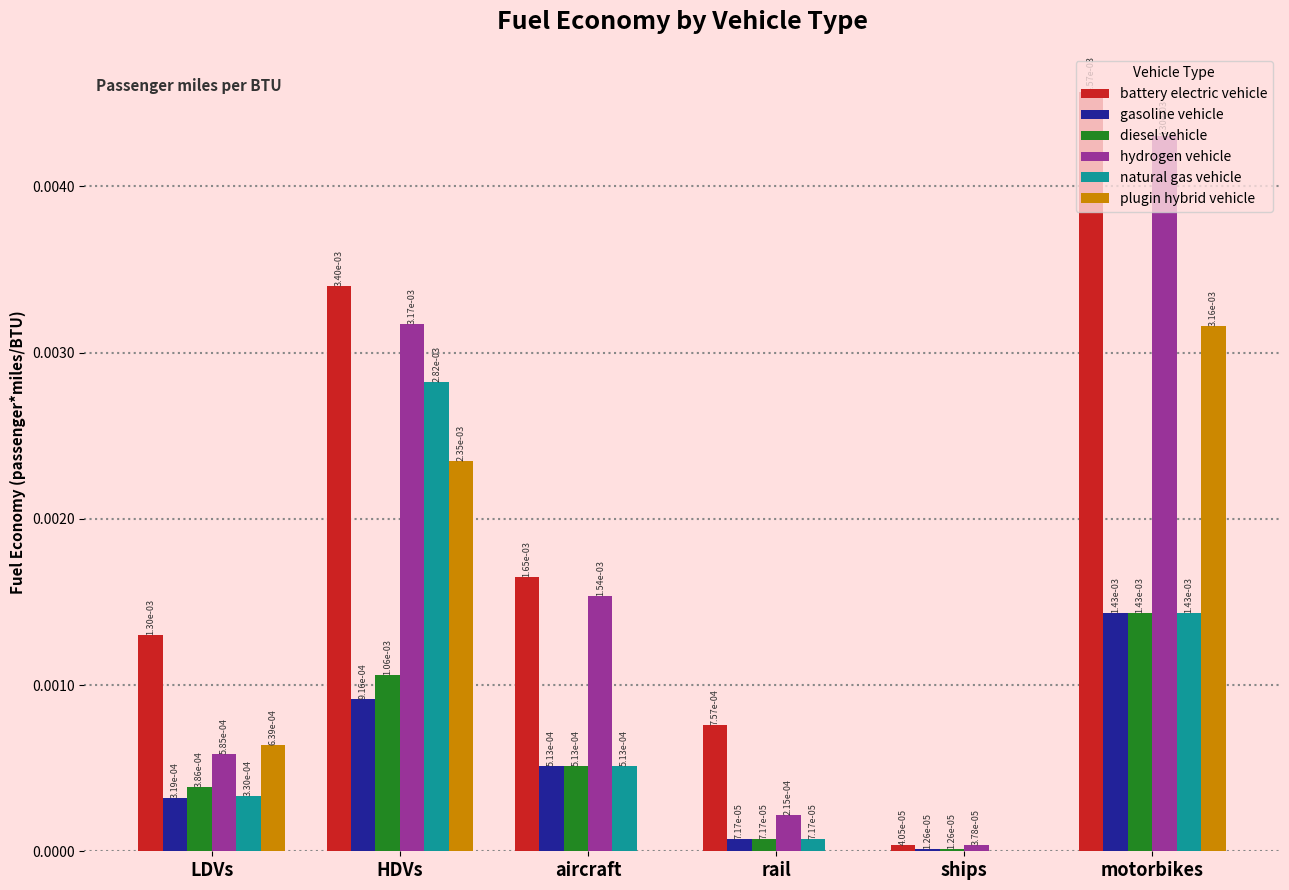

Is it true that battery electric vehicle equals 0.0 at motorbikes?

True